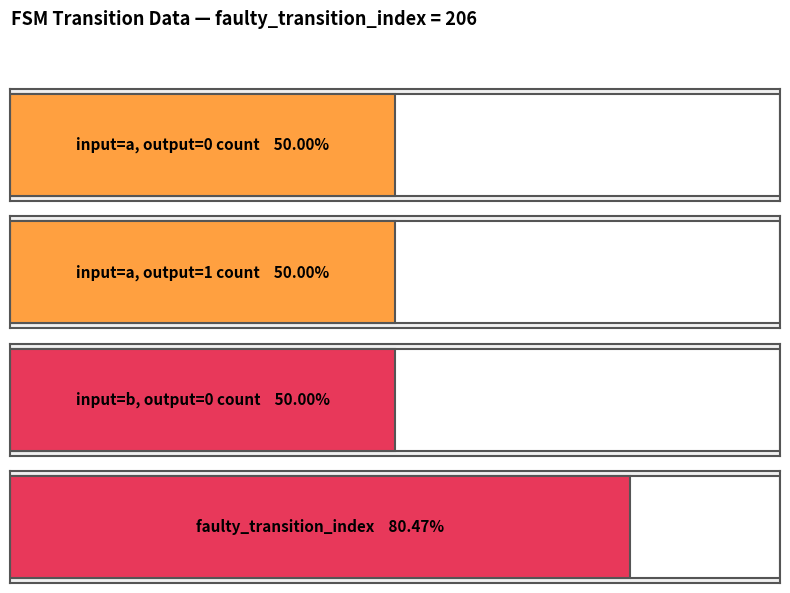

Are the bars grouped side by side (vs. stacked)?

Yes